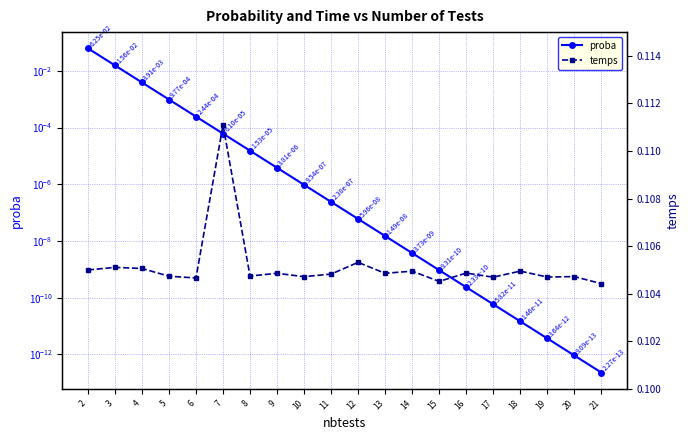

Is the value of proba at 10 greater than the value of temps at 2?

No